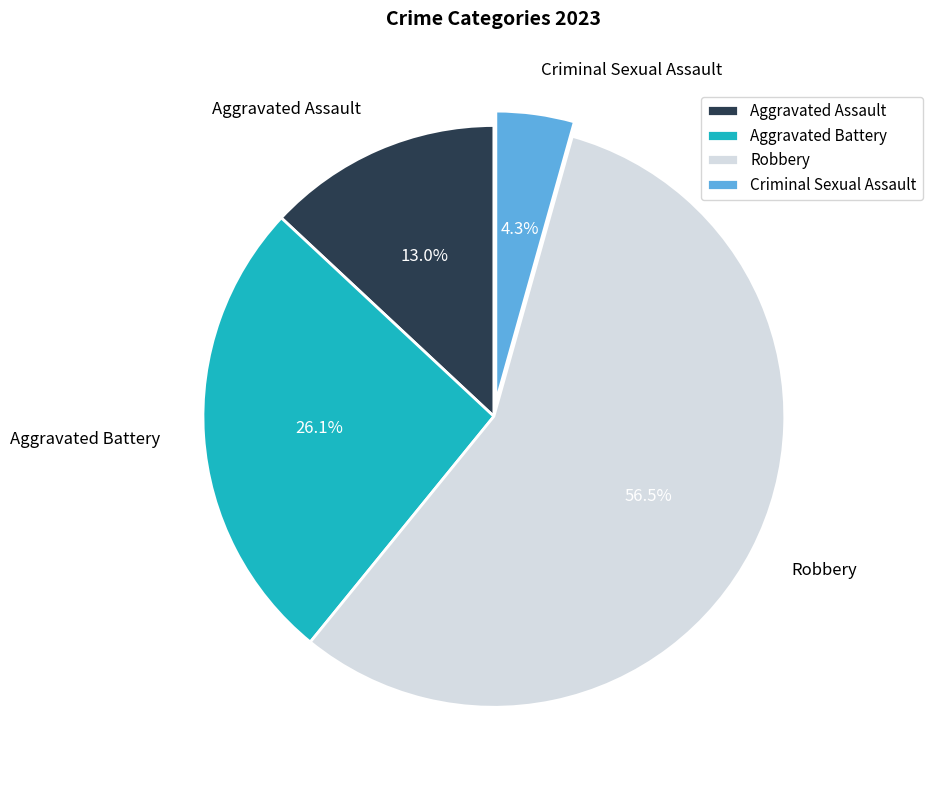

Does any single category account for the majority?

Yes